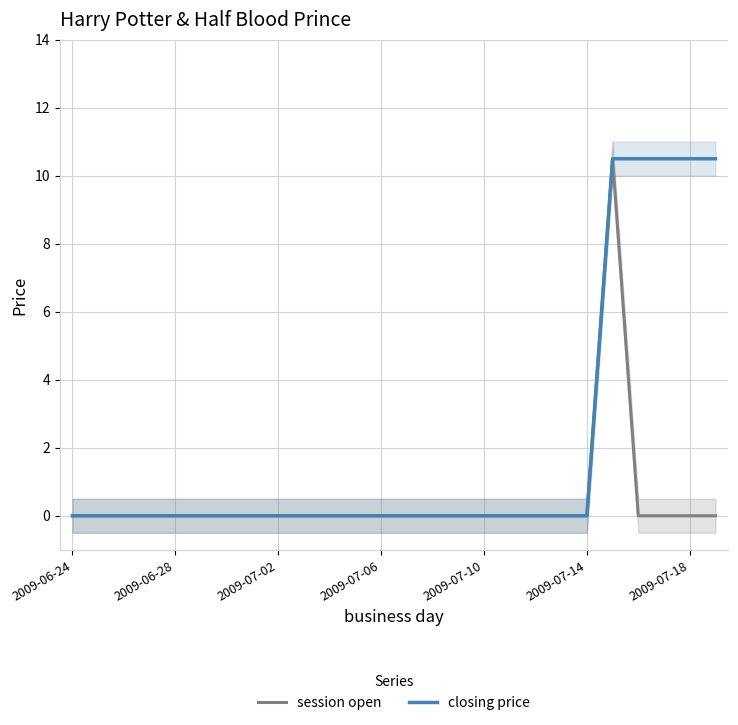

Which series has the largest total across all categories?

closing price